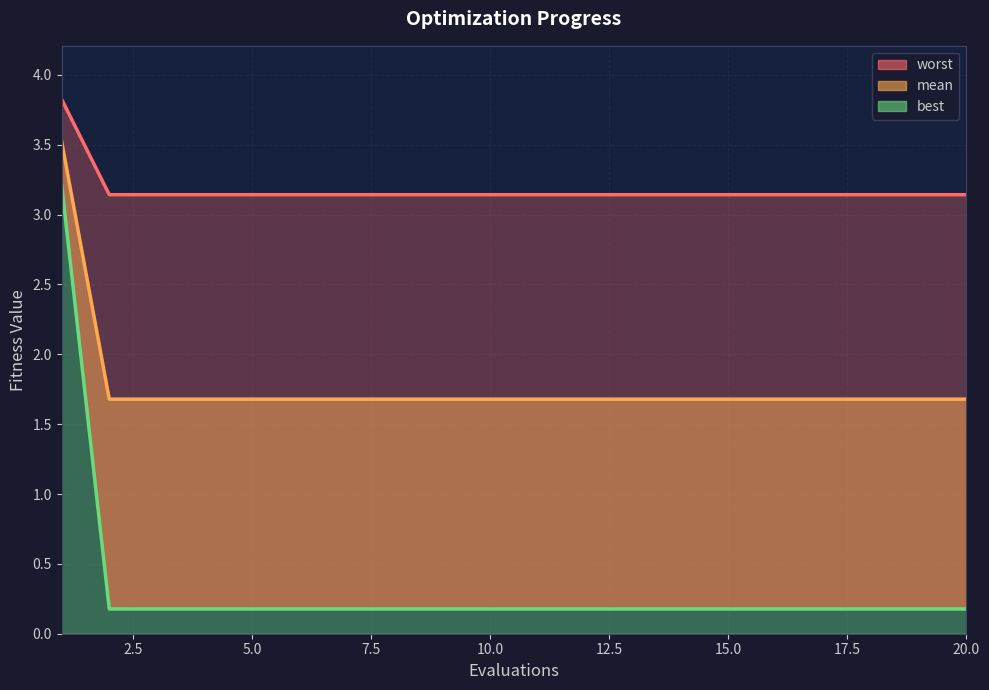

What is the value of the mean point at the 19th from the left?

3.1